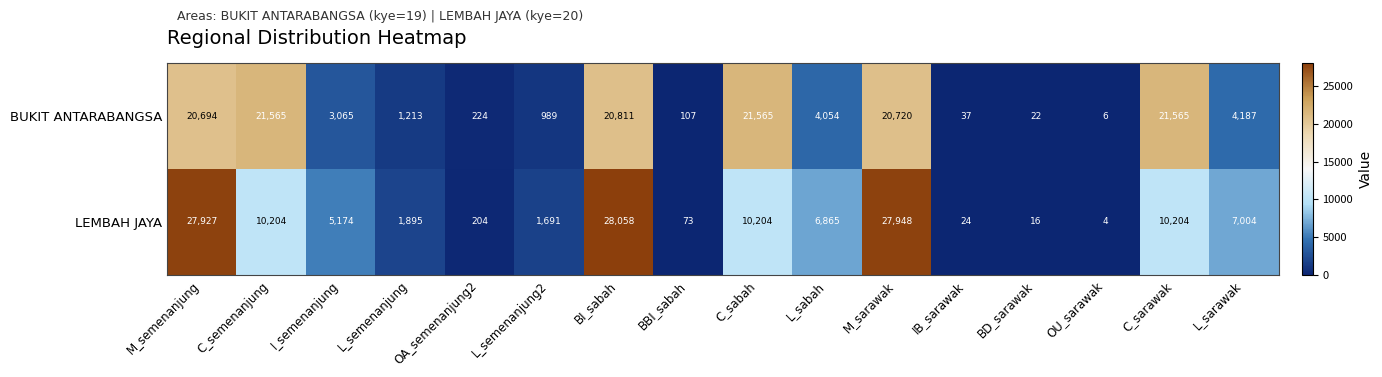

Which series has the largest total across all categories?

BUKIT ANTARABANGSA